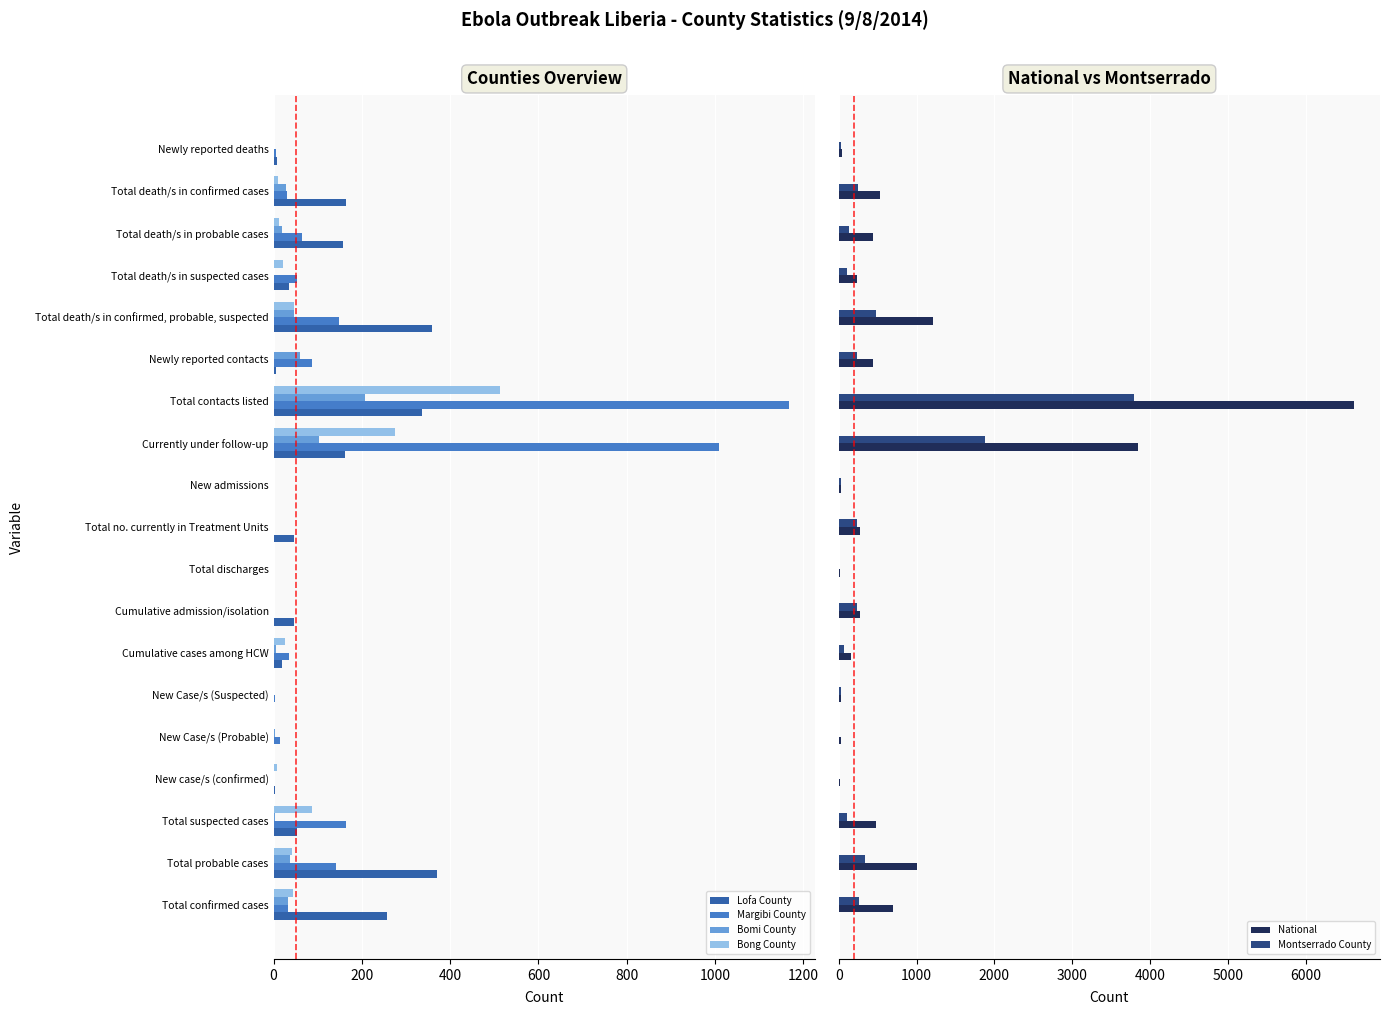

What is the sum of all National values?

16384